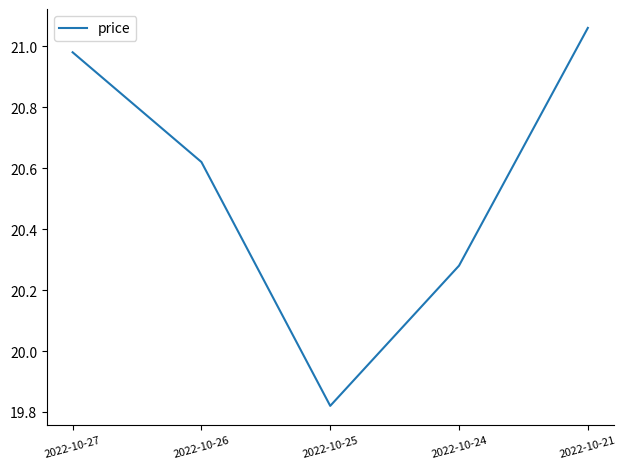

At which label does the data first exceed 20?

2022-10-27